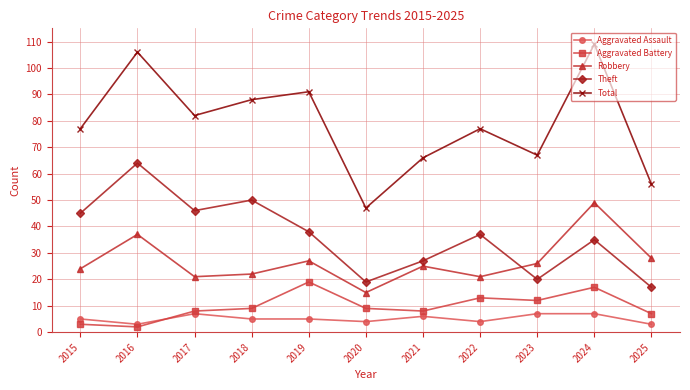

True or false: Aggravated Battery has more than 0 interior local peaks.

True